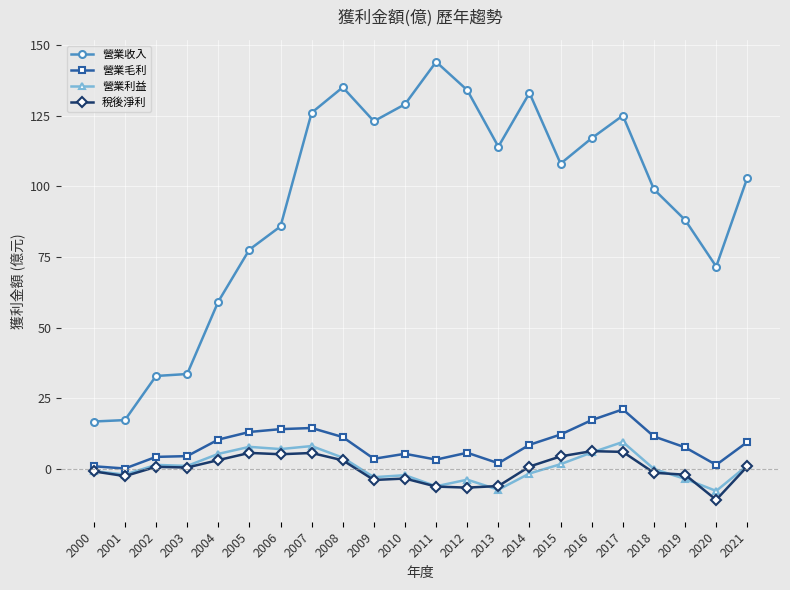

What is the value of the 稅後淨利 point at the 10th from the left?

-3.9